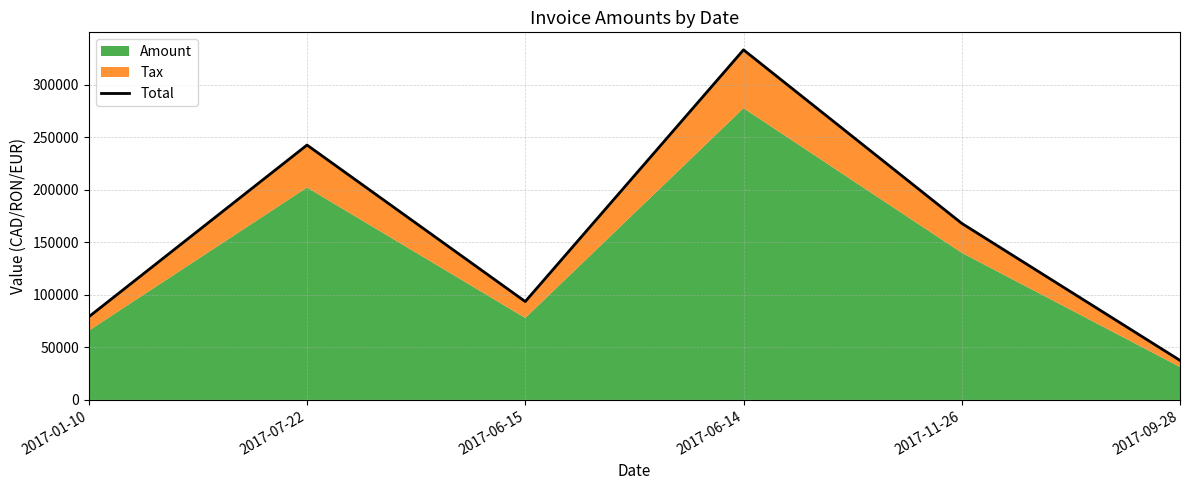

How many lines are shown in the chart?

1